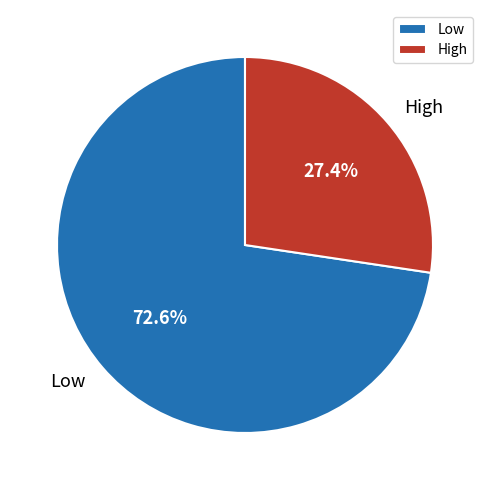

Rank the categories by value from lowest to highest.

High, Low